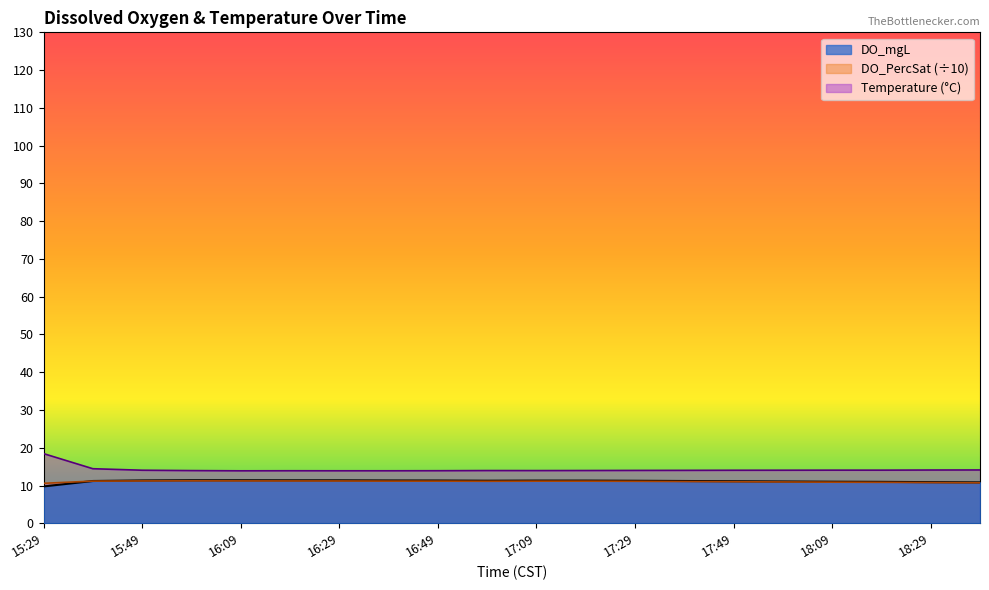

True or false: DO_mgL and DO_PercSat intersect in this chart.

True